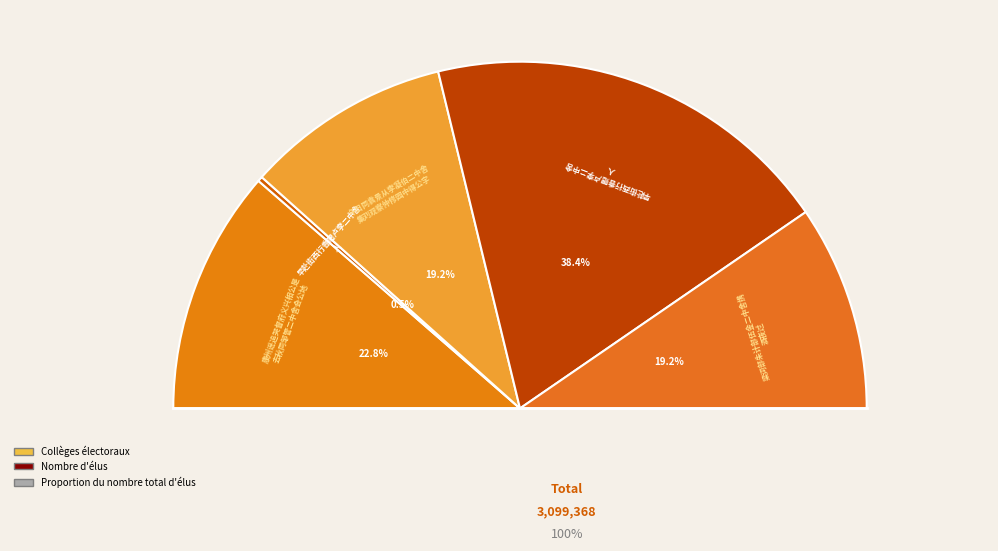

To the nearest percent, what is the combined percentage of 早赴街西行香赠卢李二中舍人 and 午日同袁景从李凝伯二中舍集刘观察仲修园中得公字?

20%